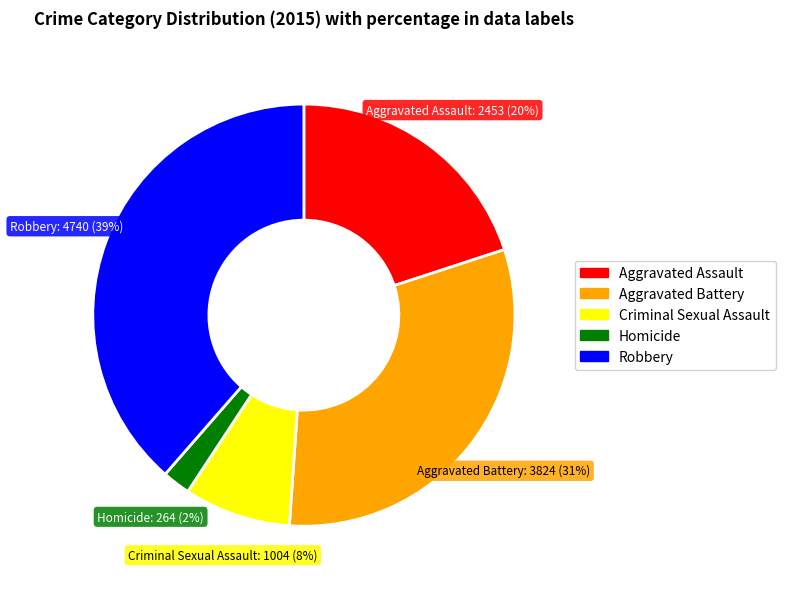

True or false: Criminal Sexual Assault accounts for 16% of the total.

False